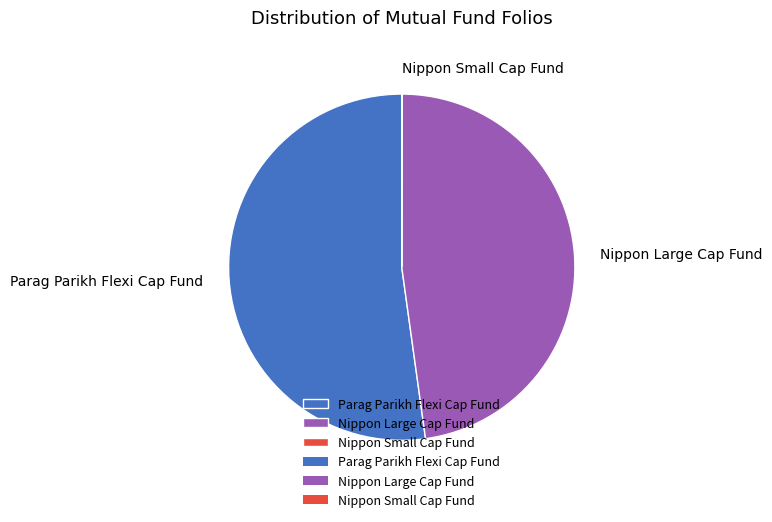

Which category has the biggest portion of the pie?

Parag Parikh Flexi Cap Fund